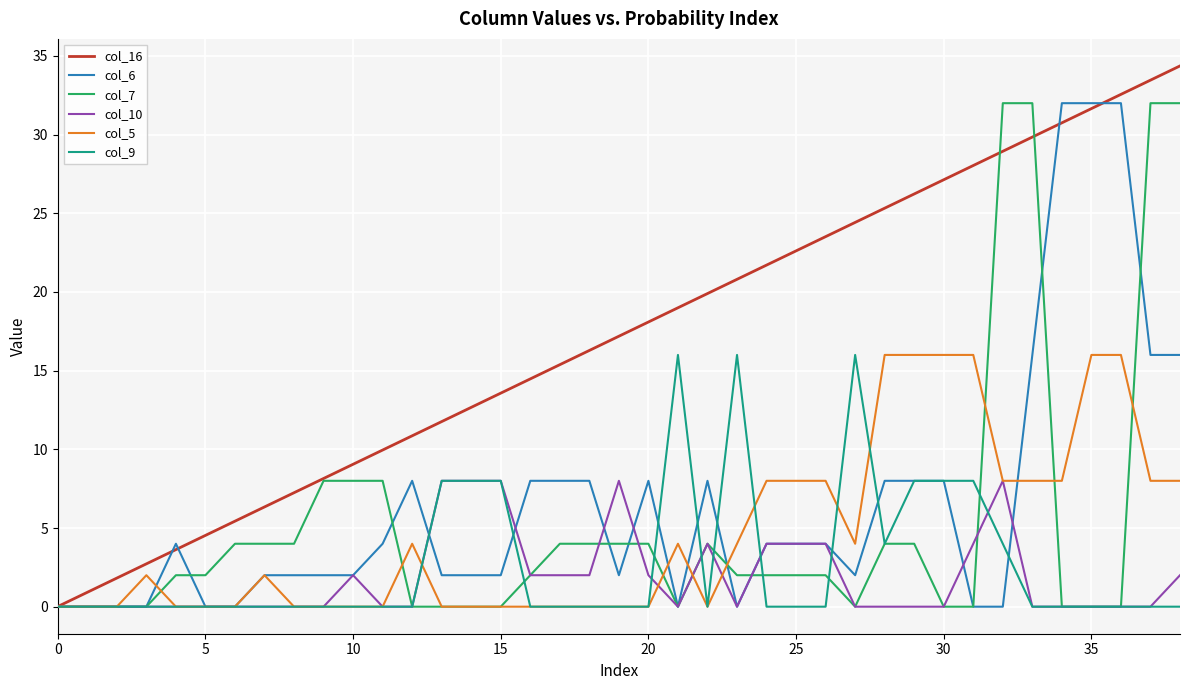

Which series has the largest total across all categories?

col_16